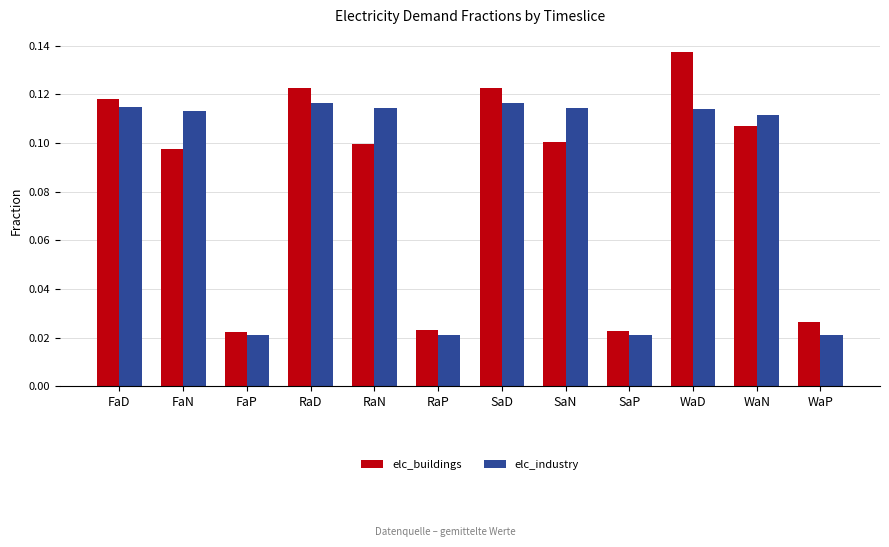

What position from the right is FaP?

10